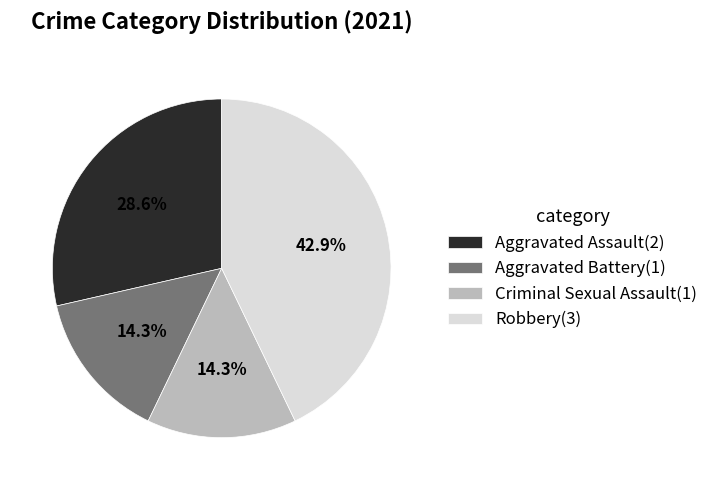

Which has a higher value, Aggravated Assault or Robbery?

Robbery